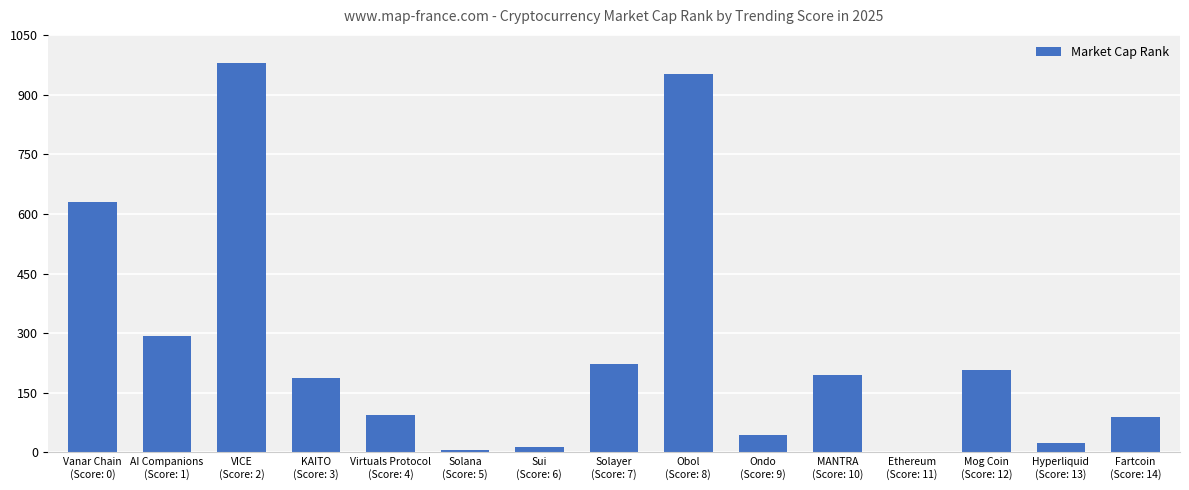

Which has a higher value, Vanar Chain
(Score: 0) or Ethereum
(Score: 11)?

Vanar Chain
(Score: 0)